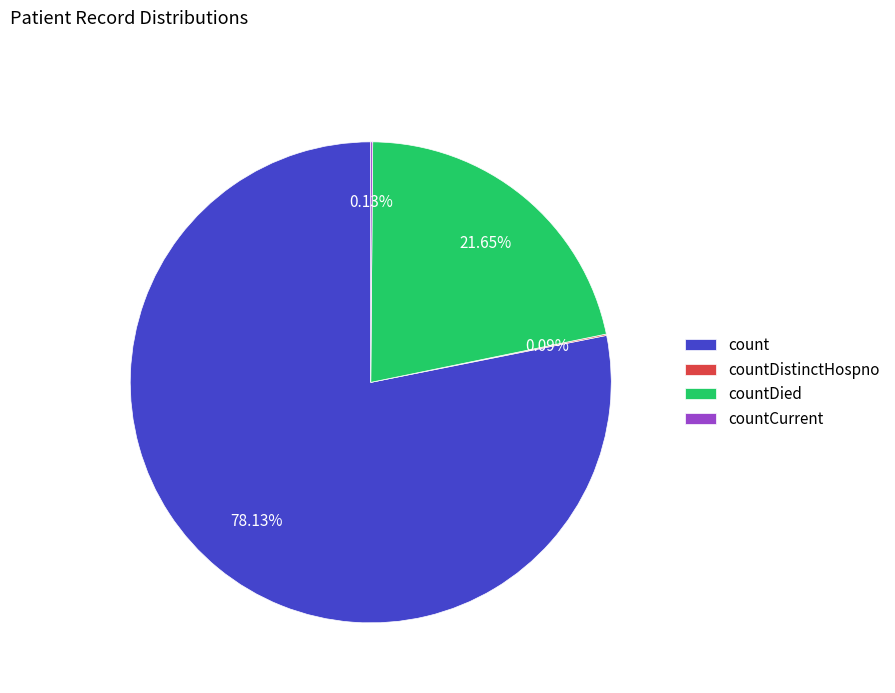

Between count and countDied, which is larger?

count